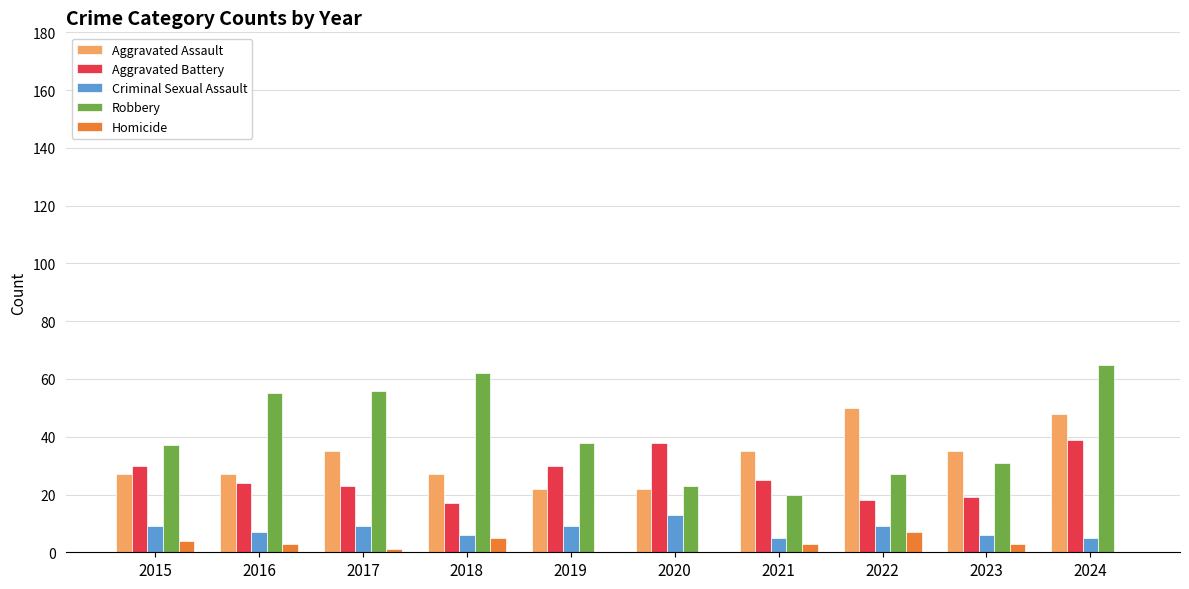

Which series has the largest range (max minus min)?

Robbery